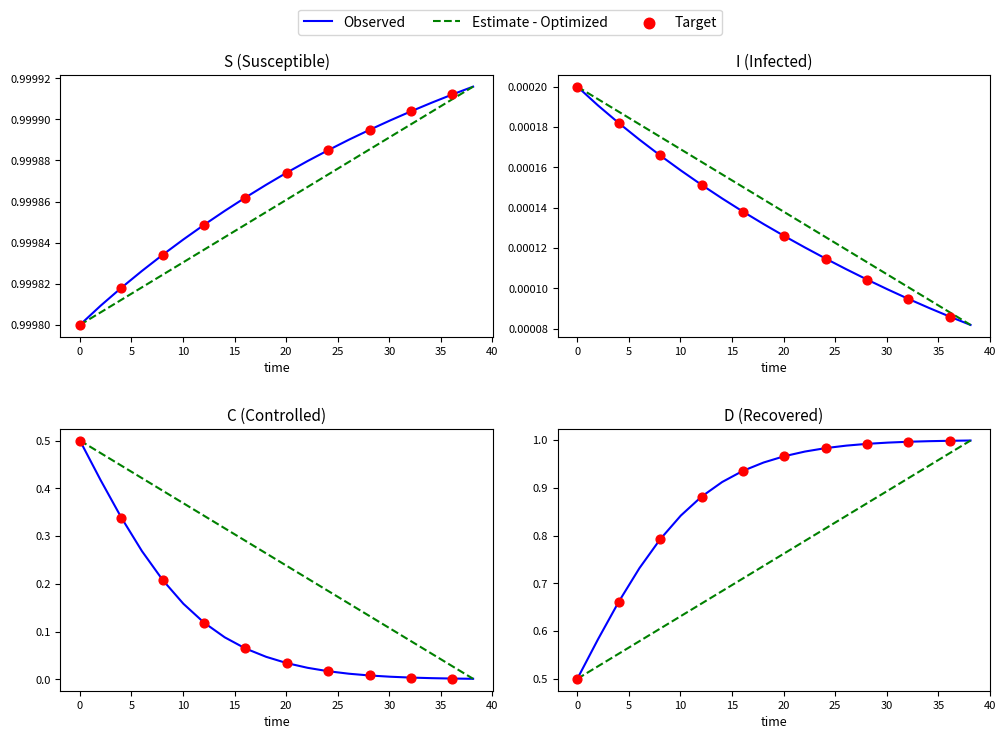

Is the value of I at C greater than the value of S at 18?

No